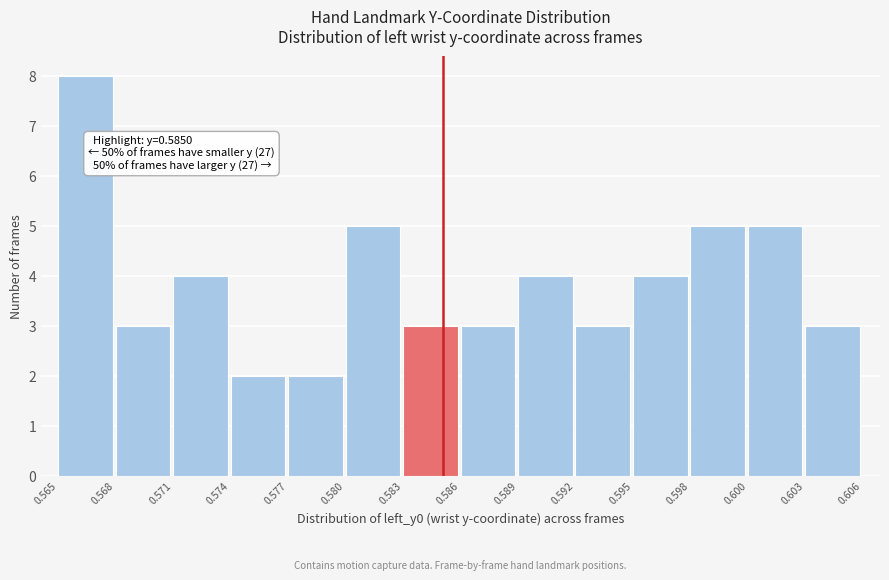

Reading left to right, what are all the values shown in this chart?

0.565=8	0.568=3	0.571=4	0.574=2	0.577=2	0.580=5	0.583=3	0.586=3	0.589=4	0.592=3	0.595=4	0.598=5	0.600=5	0.603=3